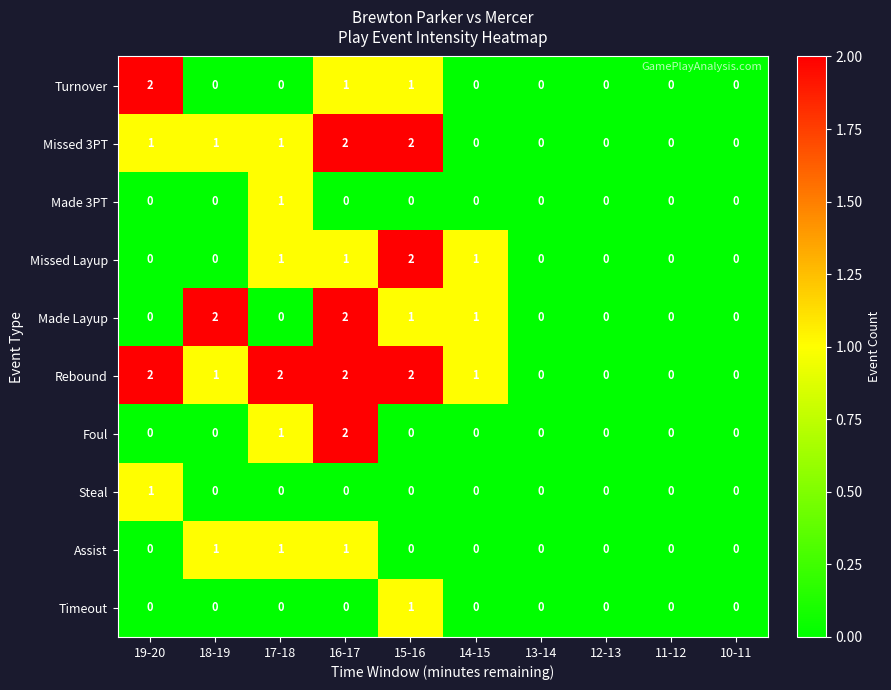

At which label does Turnover reach its peak?

19-20